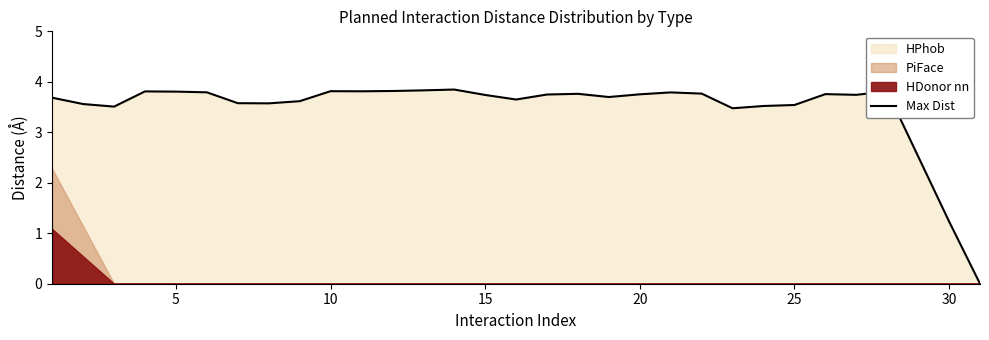

Count the number of values greater than 3.

28